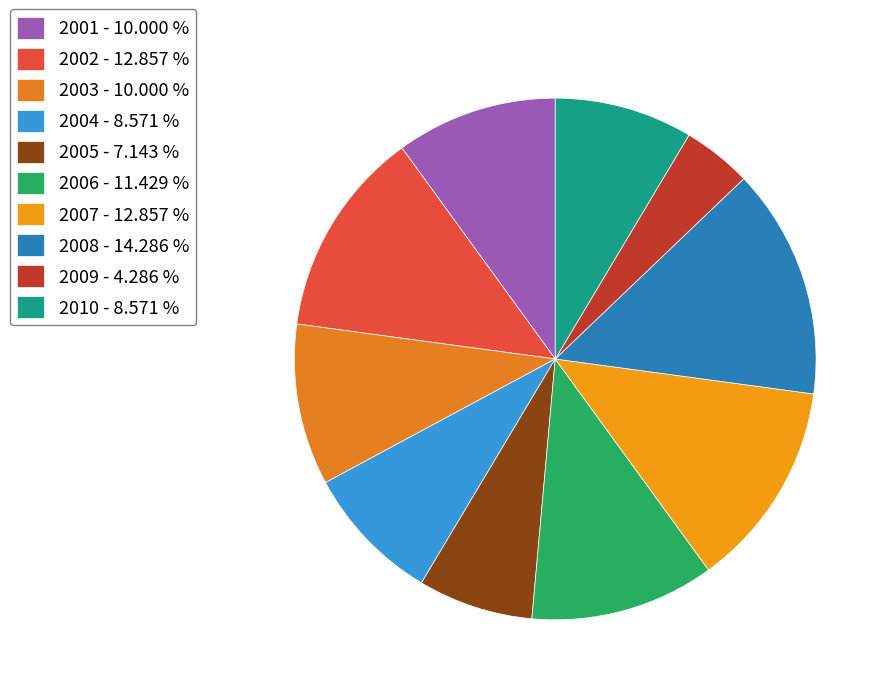

How many slices are in this pie chart?

10